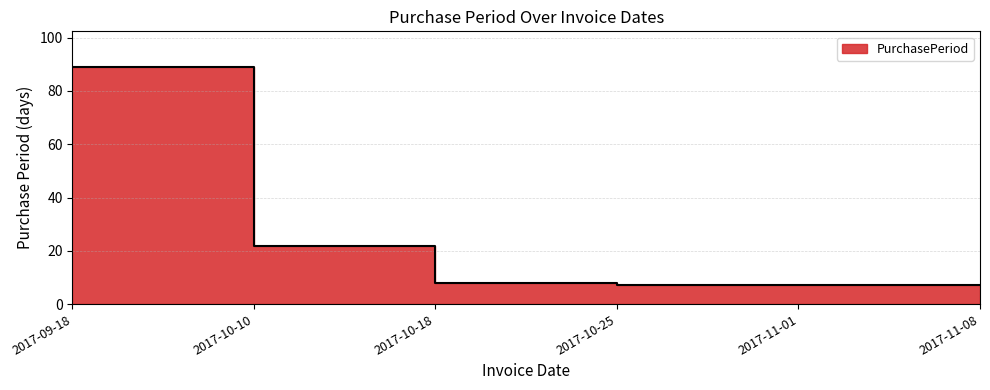

Does the chart display data point markers on the line(s)?

No